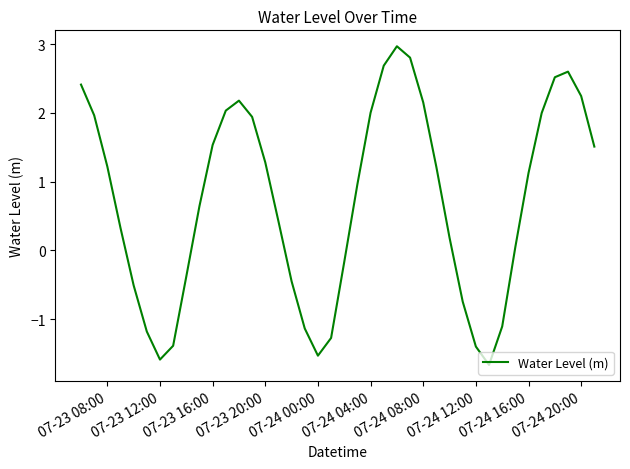

What is the minimum value shown in the chart?

-1.7